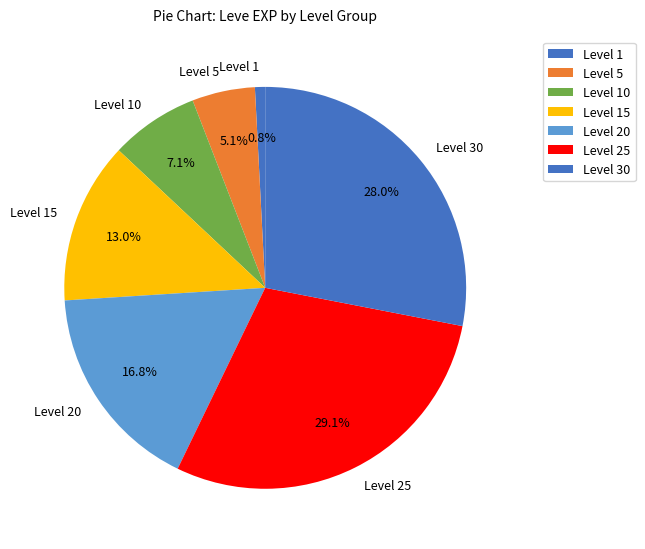

What is the largest slice in the pie chart?

Level 25